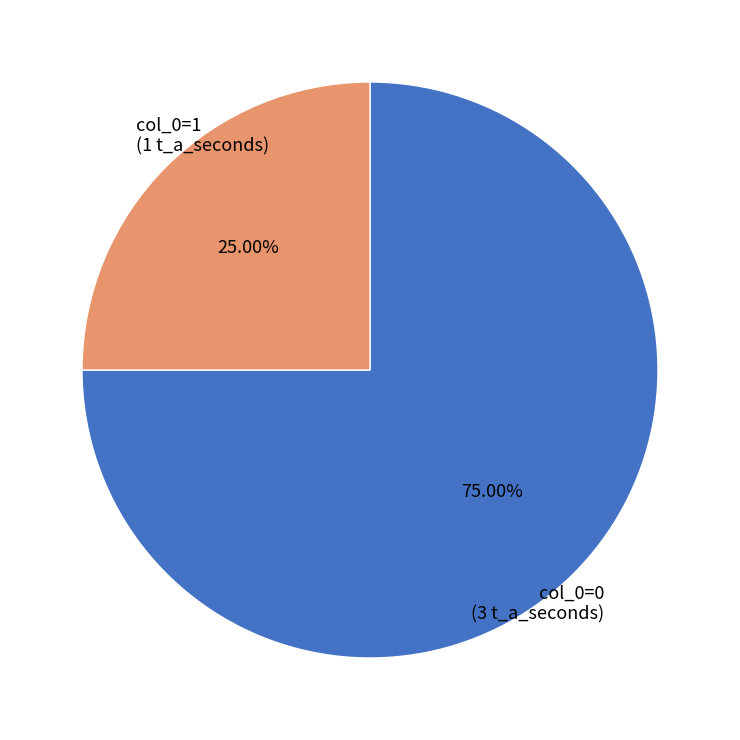

Combined, do col_0=0 (3 t_a_seconds) and col_0=1 (1 t_a_seconds) account for over 50%?

Yes